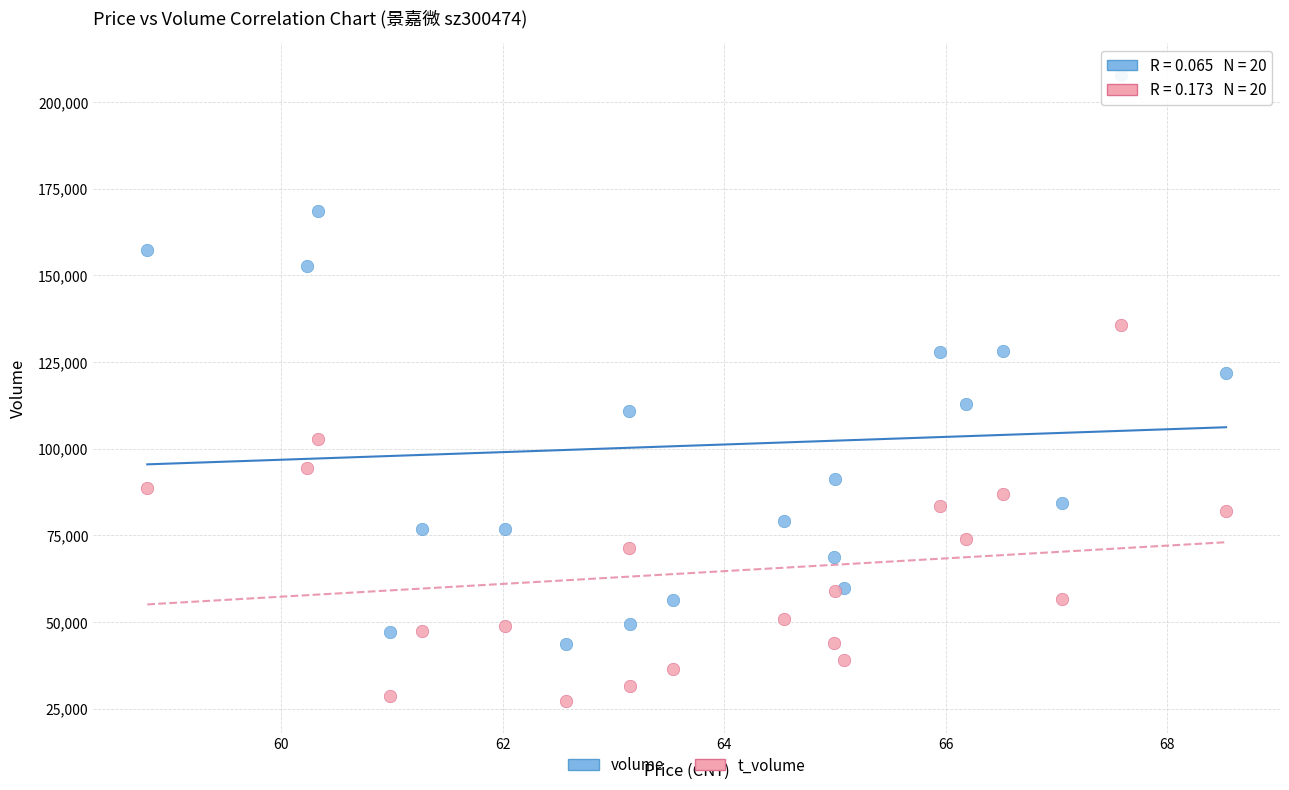

Which series contains the highest Y value?

volume